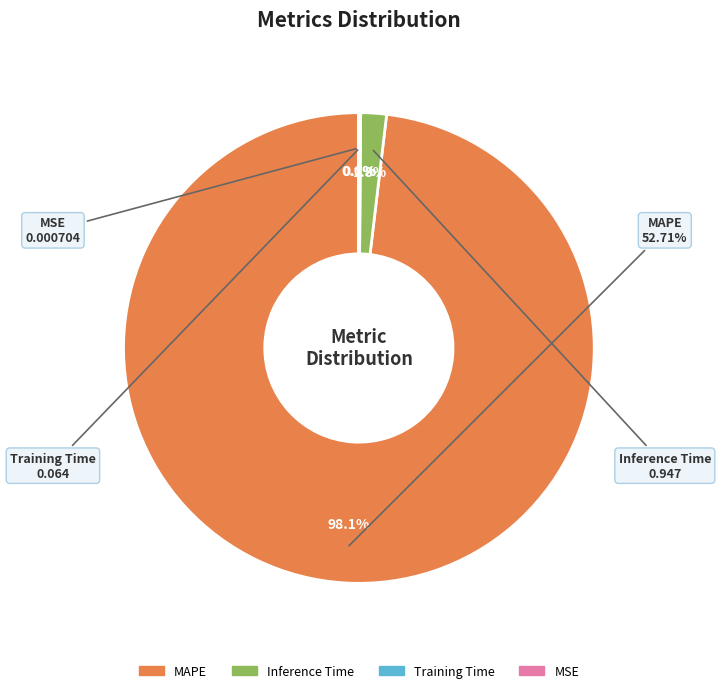

How many segments does this pie chart have?

4